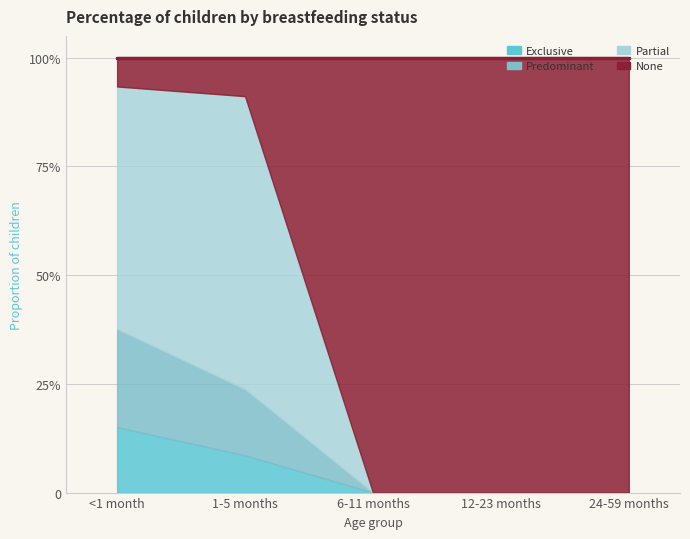

True or false: Exclusive and Partial cross at least once.

False